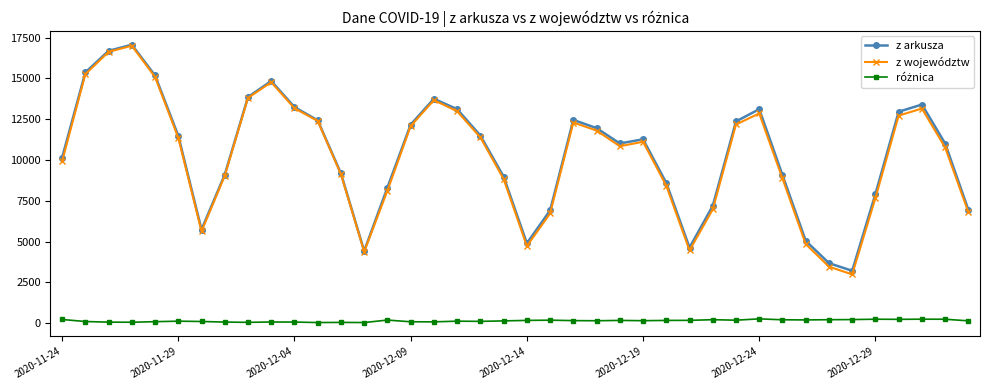

Which series has the widest spread of values?

z województw